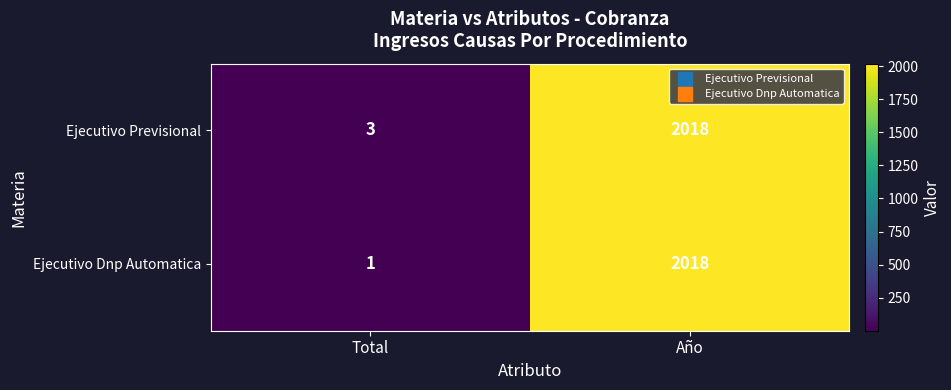

Which series has the largest total across all categories?

Ejecutivo Previsional